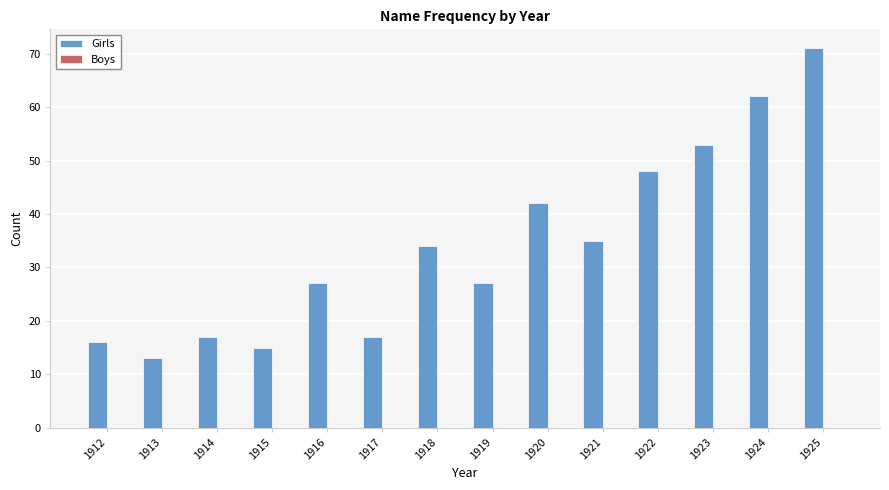

What is the approximate value at 1917, to the nearest 5?

15